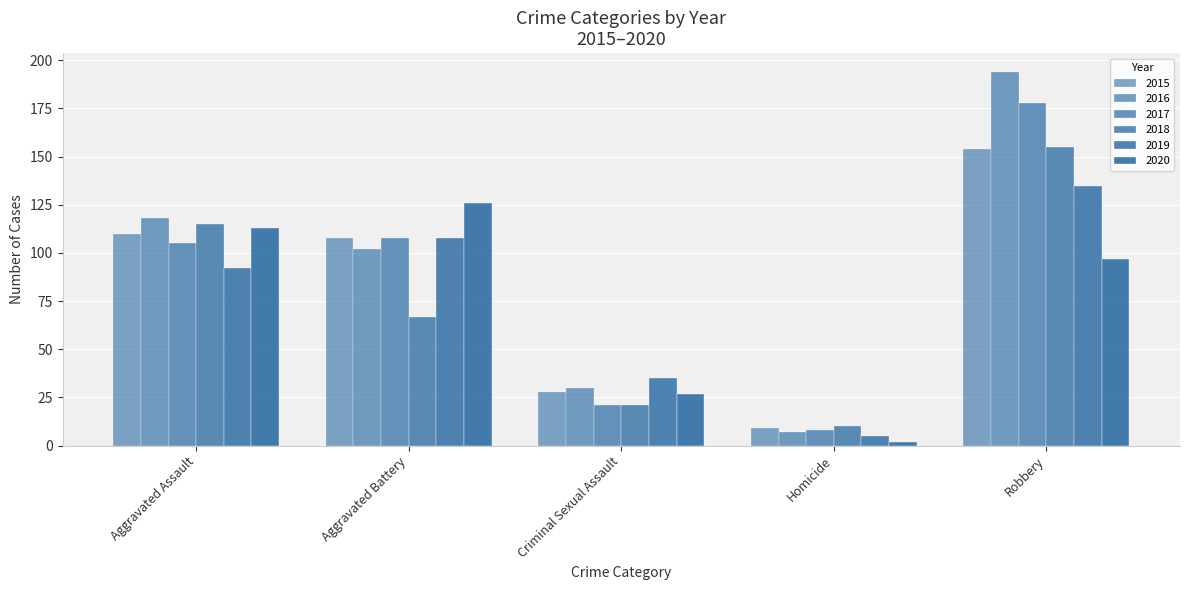

Reading left to right, extract all data points from this chart.

2015: Aggravated Assault=110	Aggravated Battery=108	Criminal Sexual Assault=28	Homicide=9	Robbery=154
2016: Aggravated Assault=118	Aggravated Battery=102	Criminal Sexual Assault=30	Homicide=7	Robbery=194
2017: Aggravated Assault=105	Aggravated Battery=108	Criminal Sexual Assault=21	Homicide=8	Robbery=178
2018: Aggravated Assault=115	Aggravated Battery=67	Criminal Sexual Assault=21	Homicide=10	Robbery=155
2019: Aggravated Assault=92	Aggravated Battery=108	Criminal Sexual Assault=35	Homicide=5	Robbery=135
2020: Aggravated Assault=113	Aggravated Battery=126	Criminal Sexual Assault=27	Homicide=2	Robbery=97